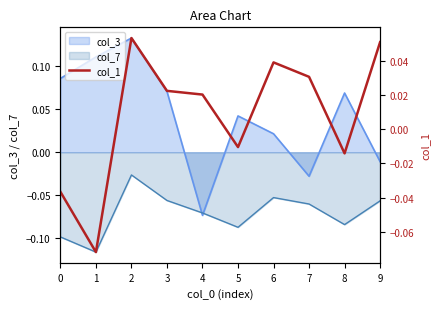

True or false: the data has more than 0 interior local peaks.

True